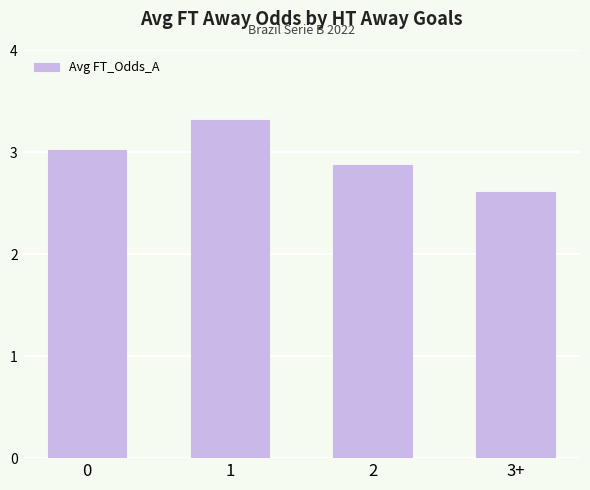

The value at 1 is 3.3. True or false?

True